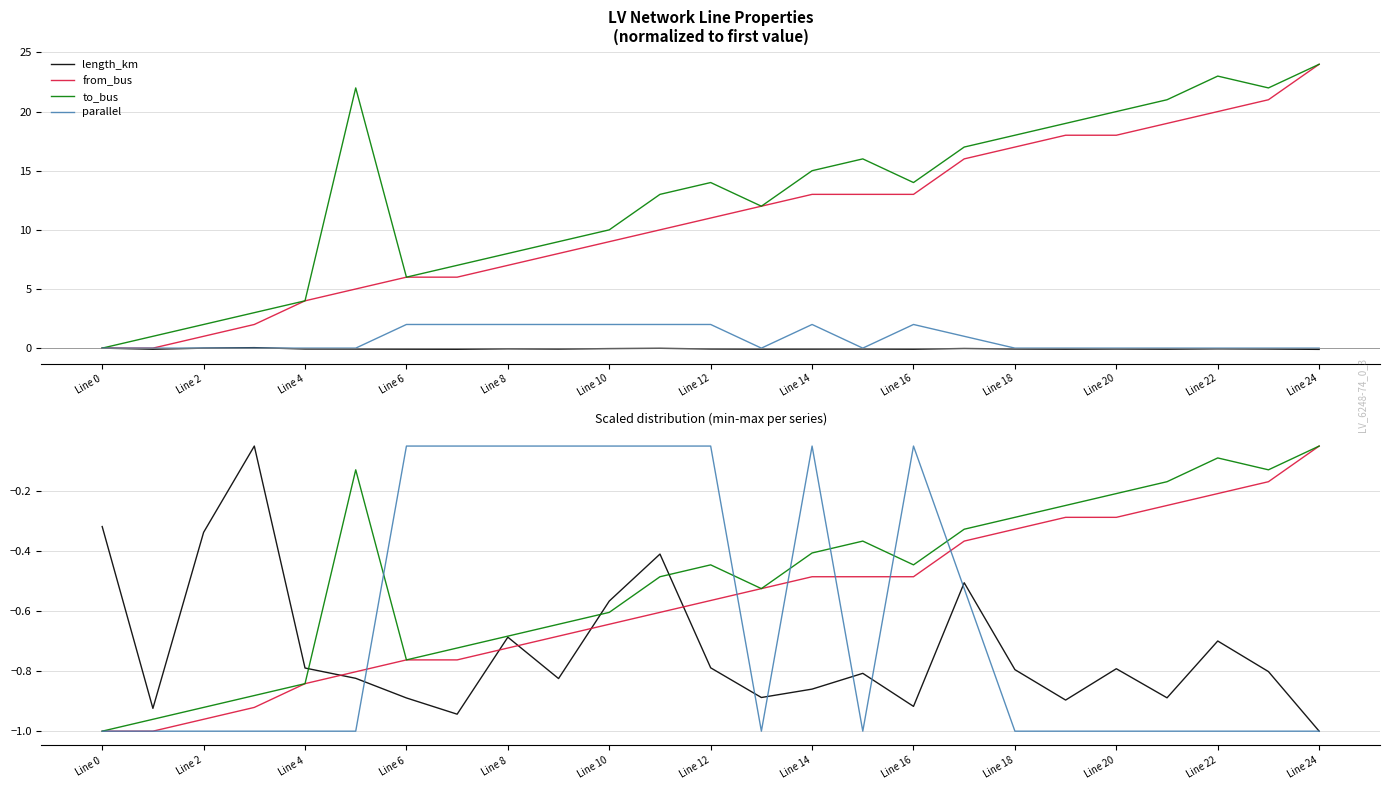

Which has a higher value, Line 14 or Line 18?

Line 18